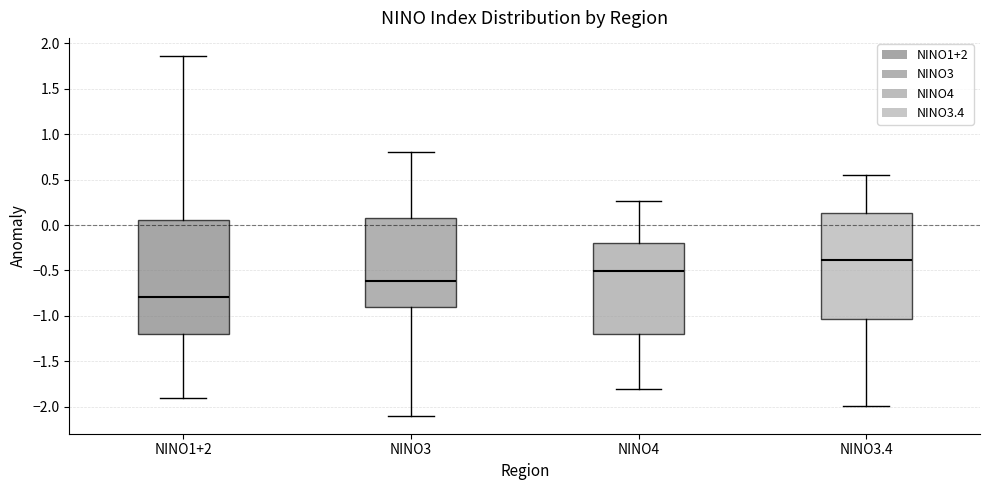

Comparing the boxes themselves (not the whiskers), which one is the tallest?

NINO1+2